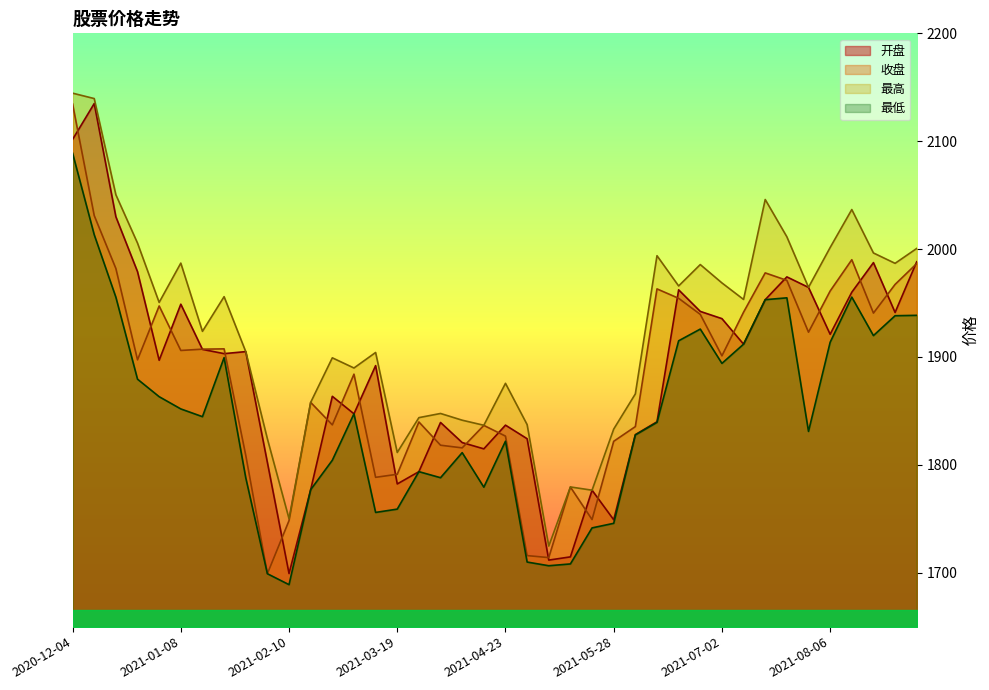

What value does the 开盘 series have at 2021-09-03?

1988.3